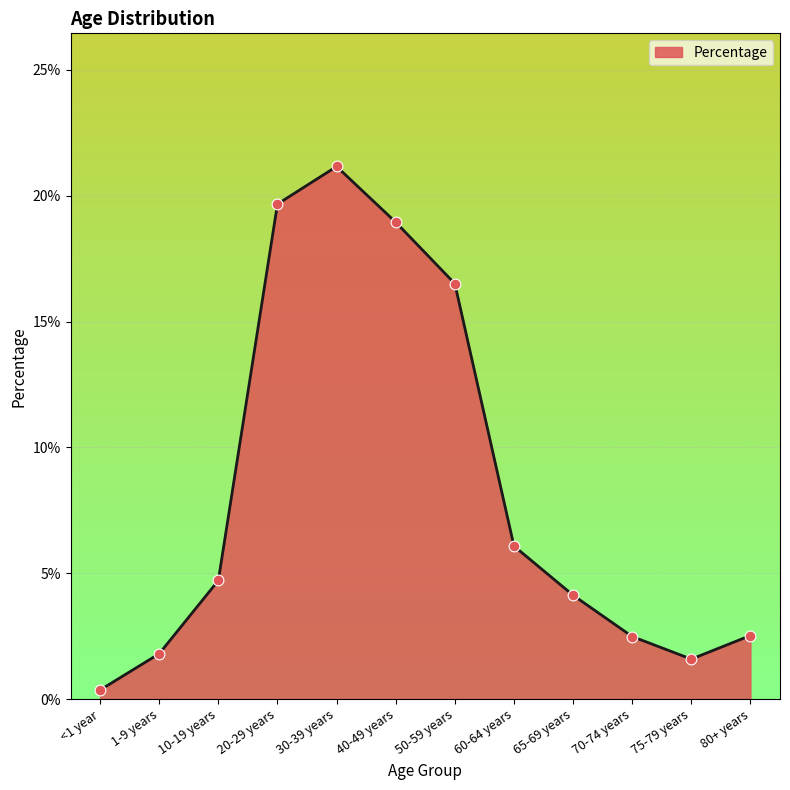

Between 60-64 years and 75-79 years, which is larger?

60-64 years